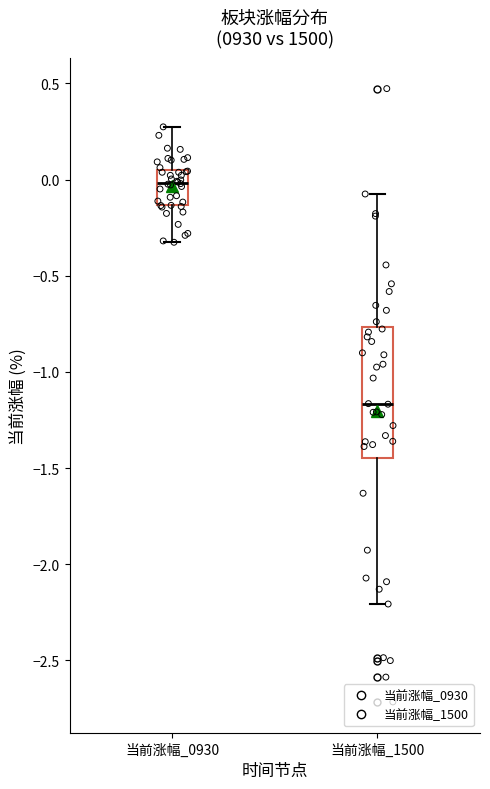

Comparing the boxes themselves (not the whiskers), which one is the tallest?

当前涨幅_1500